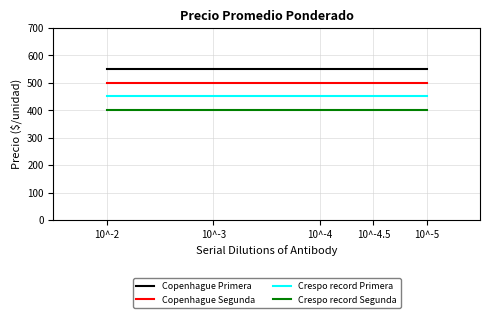

What position from the left is 10^-4.5?

4